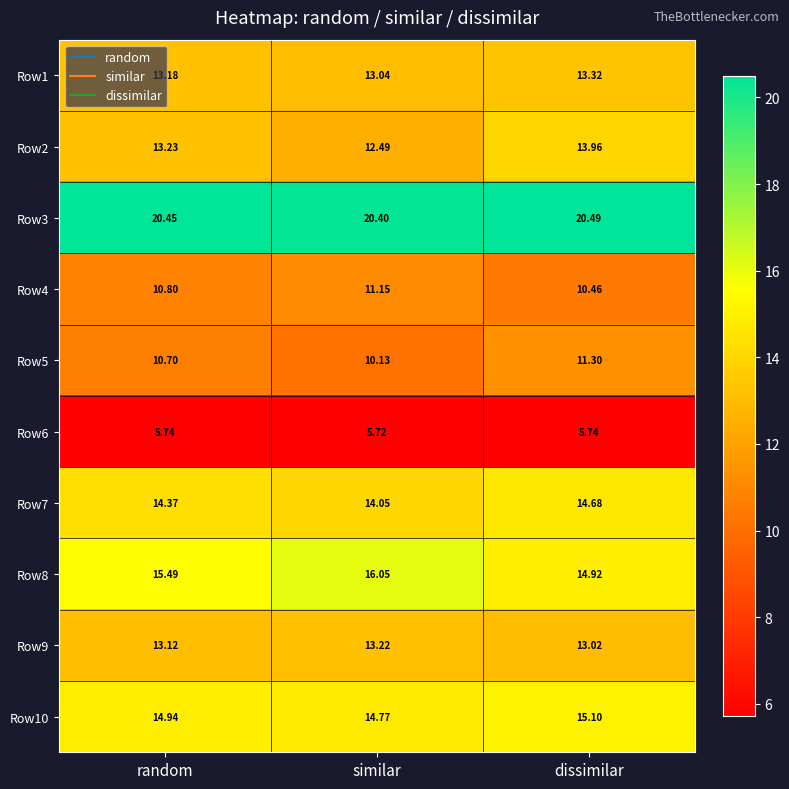

Which label corresponds to the largest value in the chart?

dissimilar